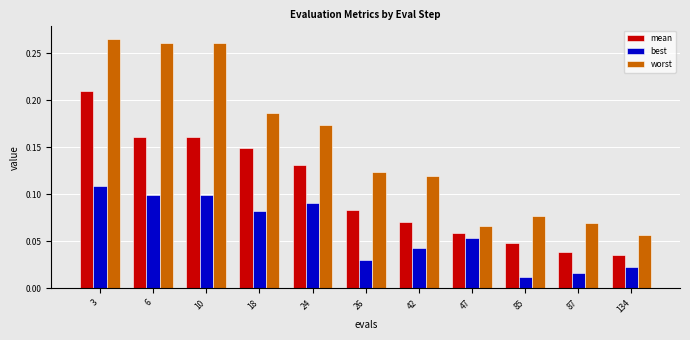

At how many categories does at least one series exceed 0?

11